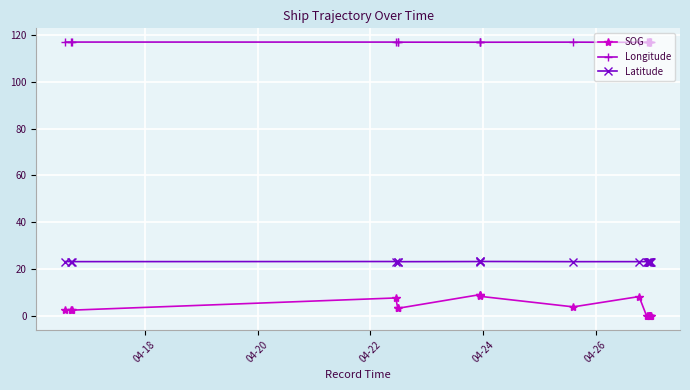

Is it true that SOG equals 1.0 at 04-22?

False